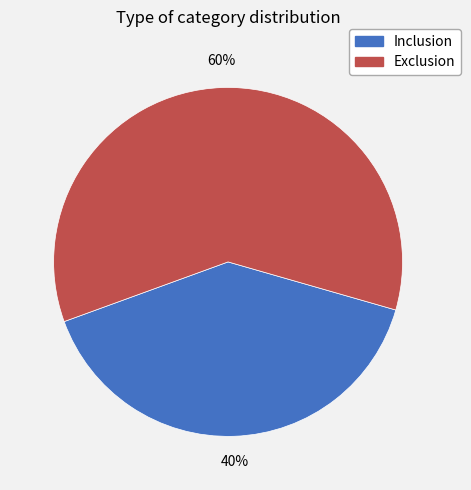

How many segments does this pie chart have?

2